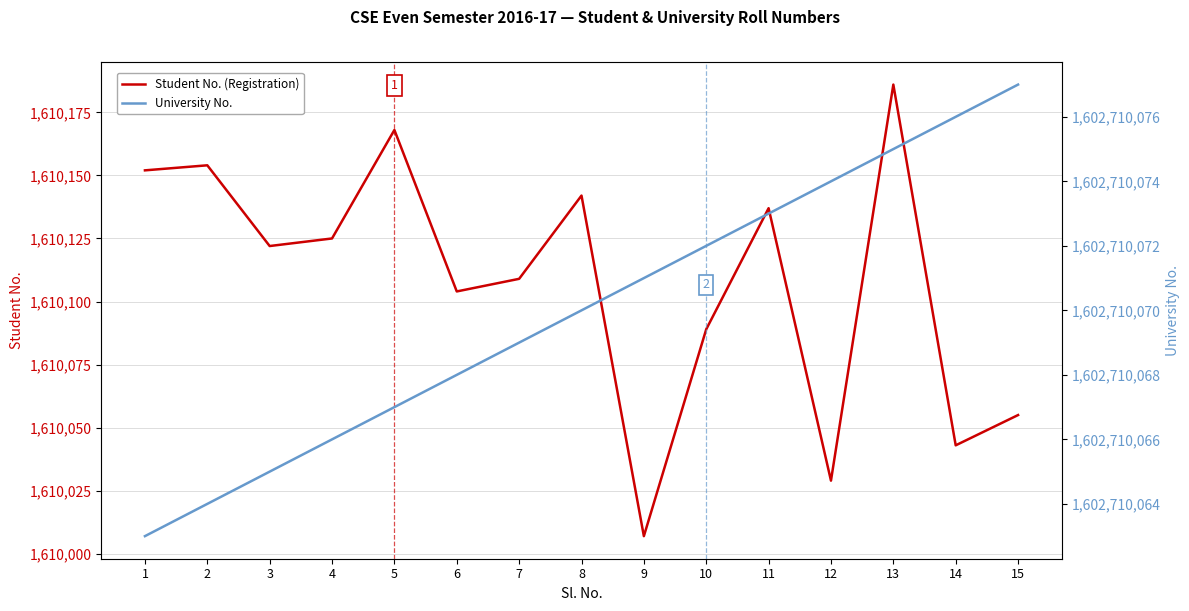

Rank the series at 7 from highest to lowest value.

University No., Student No. (Registration)